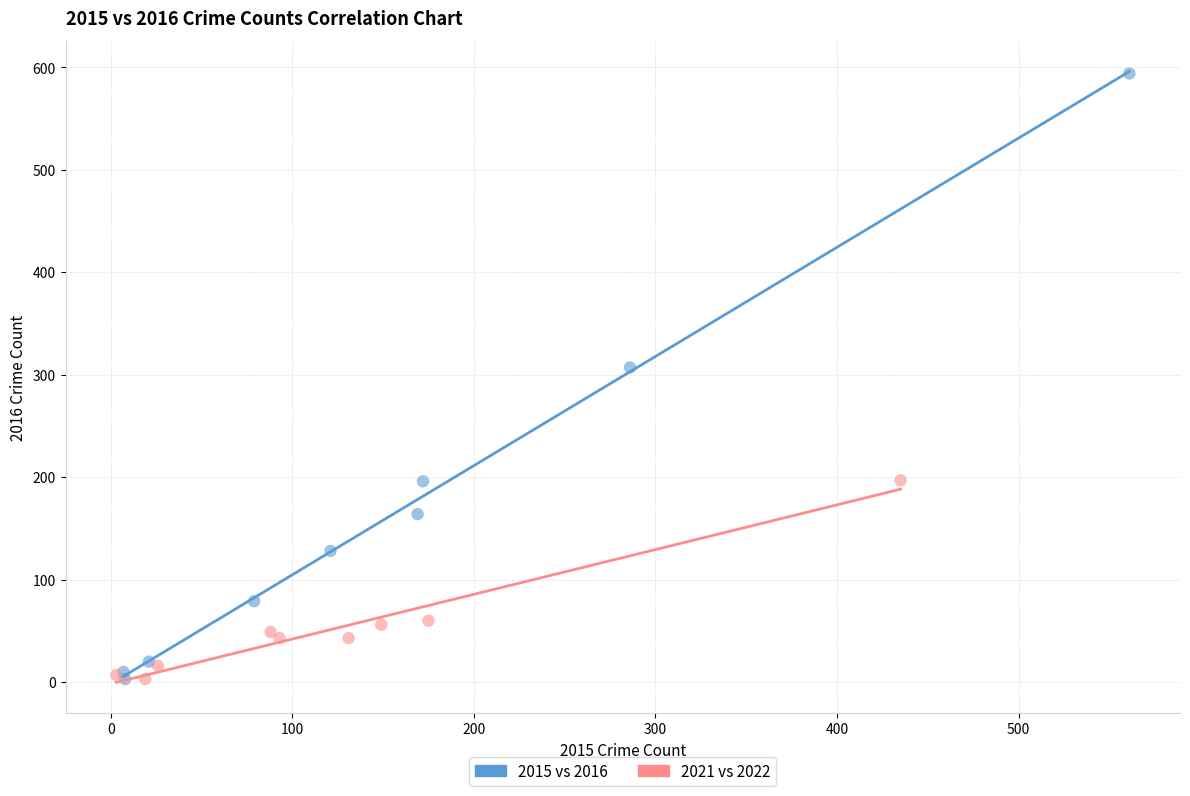

Which series contains the highest Y value?

2015 vs 2016